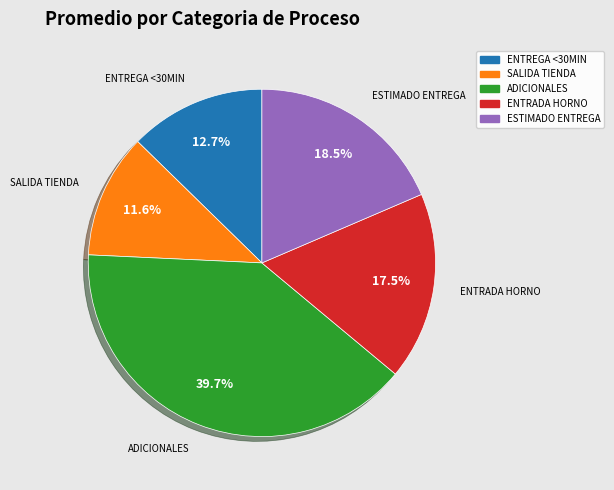

Does any single category account for the majority?

No